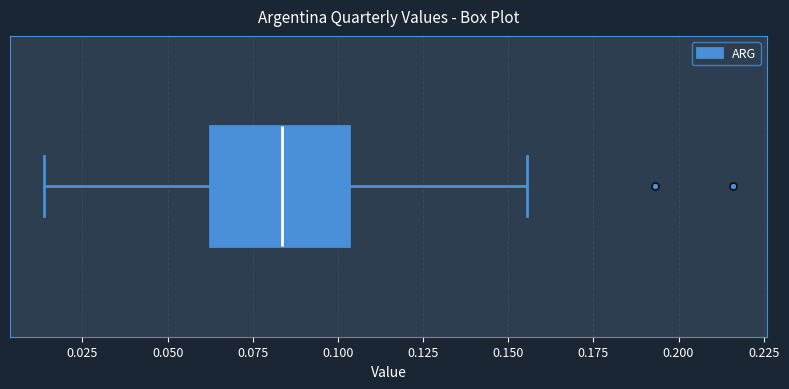

Where does the median line of the box sit on the x-axis? The values are not printed on the chart, so give them approximately, as read against the axis.

0.085